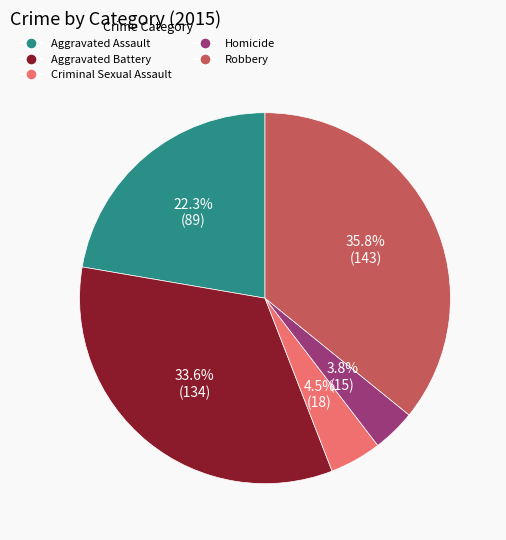

Rank the categories by value from lowest to highest.

Homicide, Criminal Sexual Assault, Aggravated Assault, Aggravated Battery, Robbery